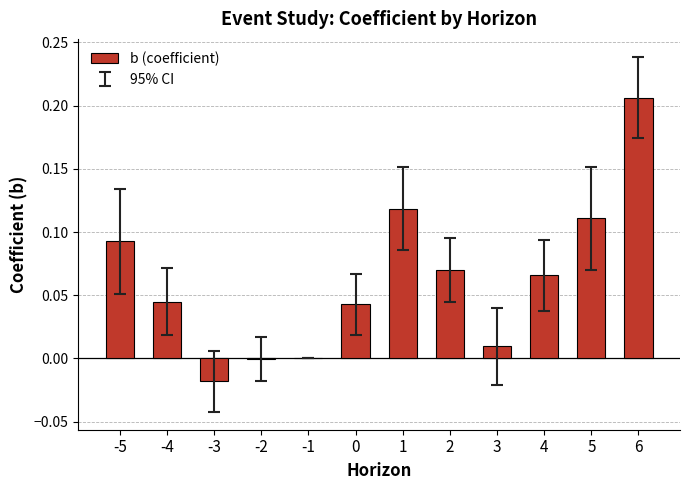

Are the bars horizontal?

No